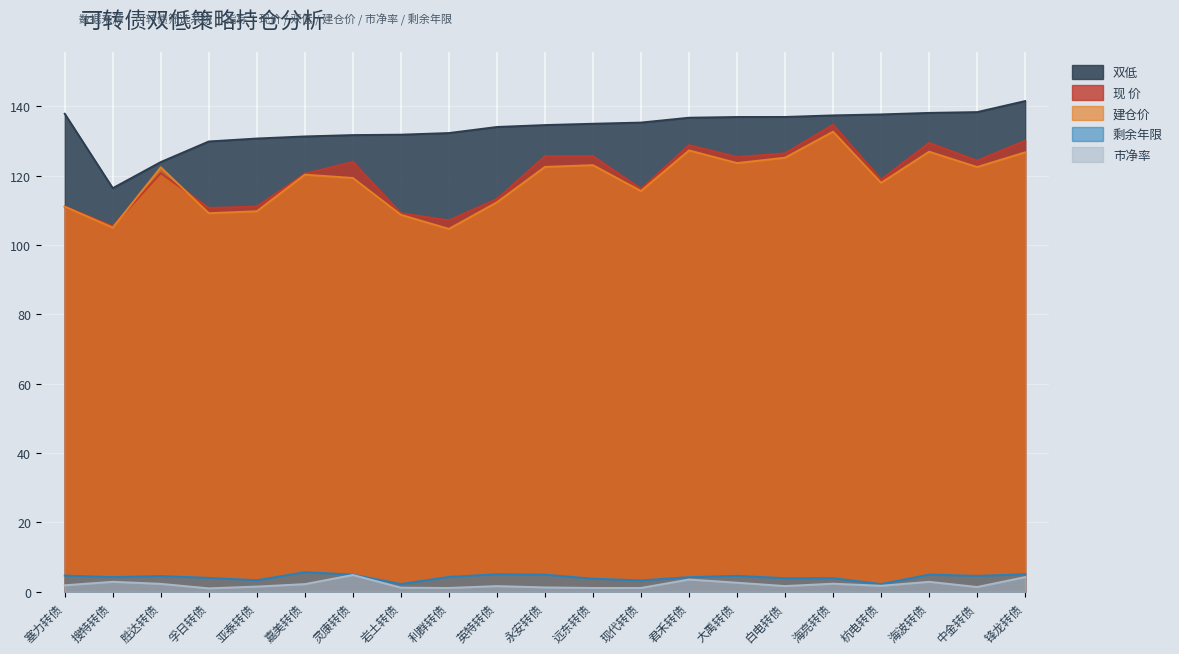

True or false: 市净率 and 双低 cross at least once.

False